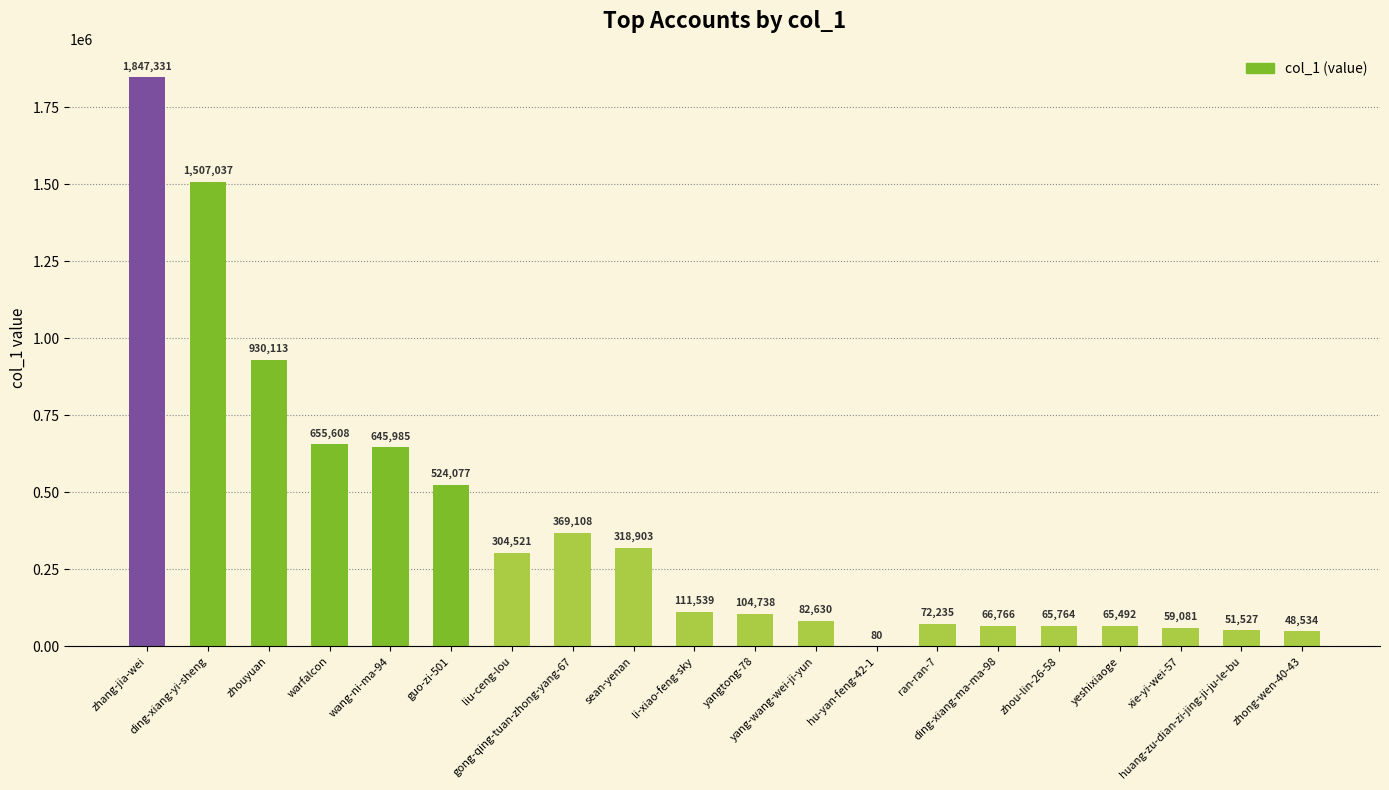

What is the sum of all values?

7831069